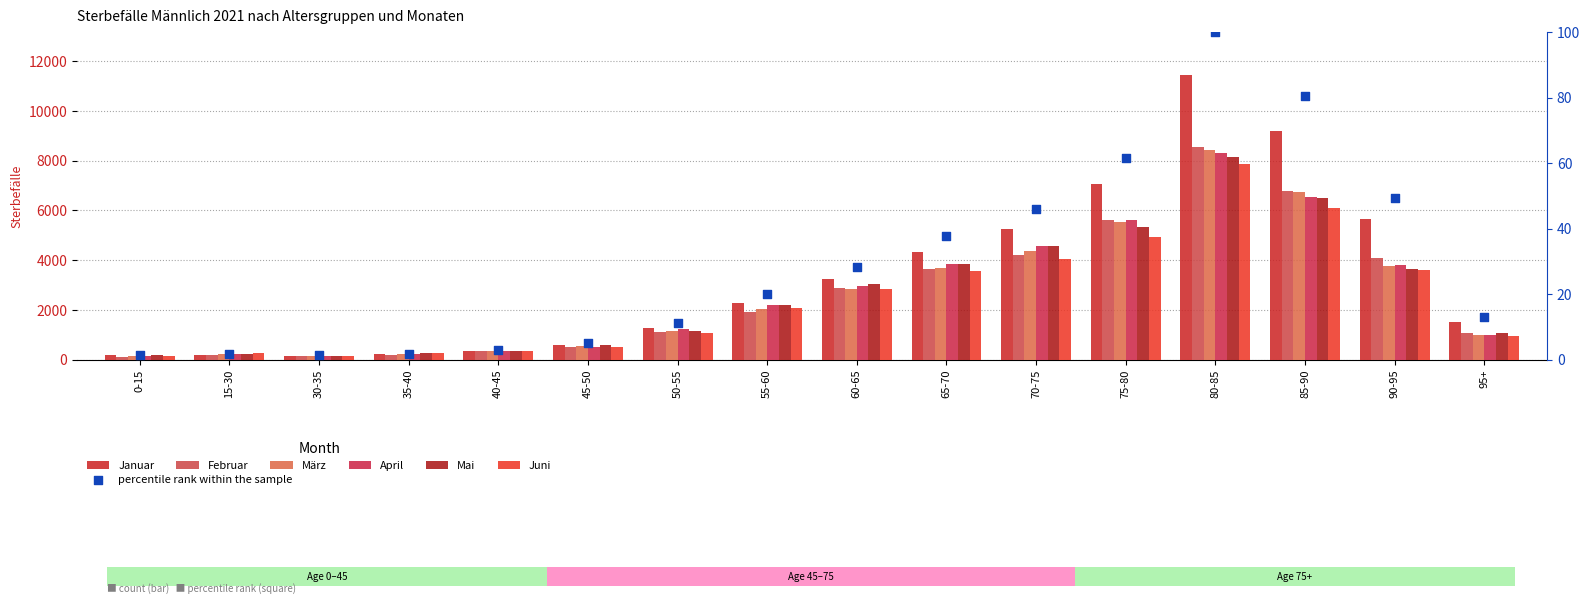

At which category is the sum across all series the highest?

80-85